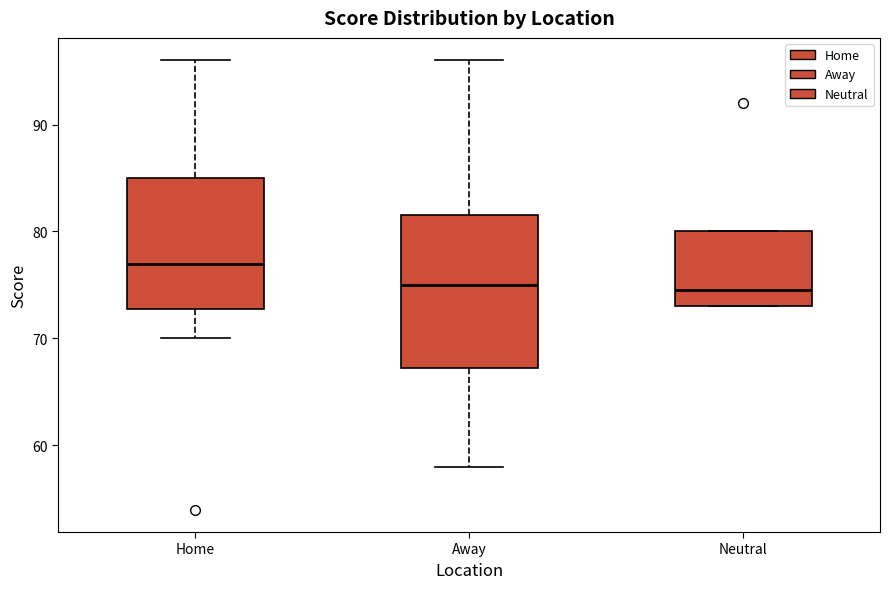

Which box is the tallest, from its lower edge to its upper edge?

Away